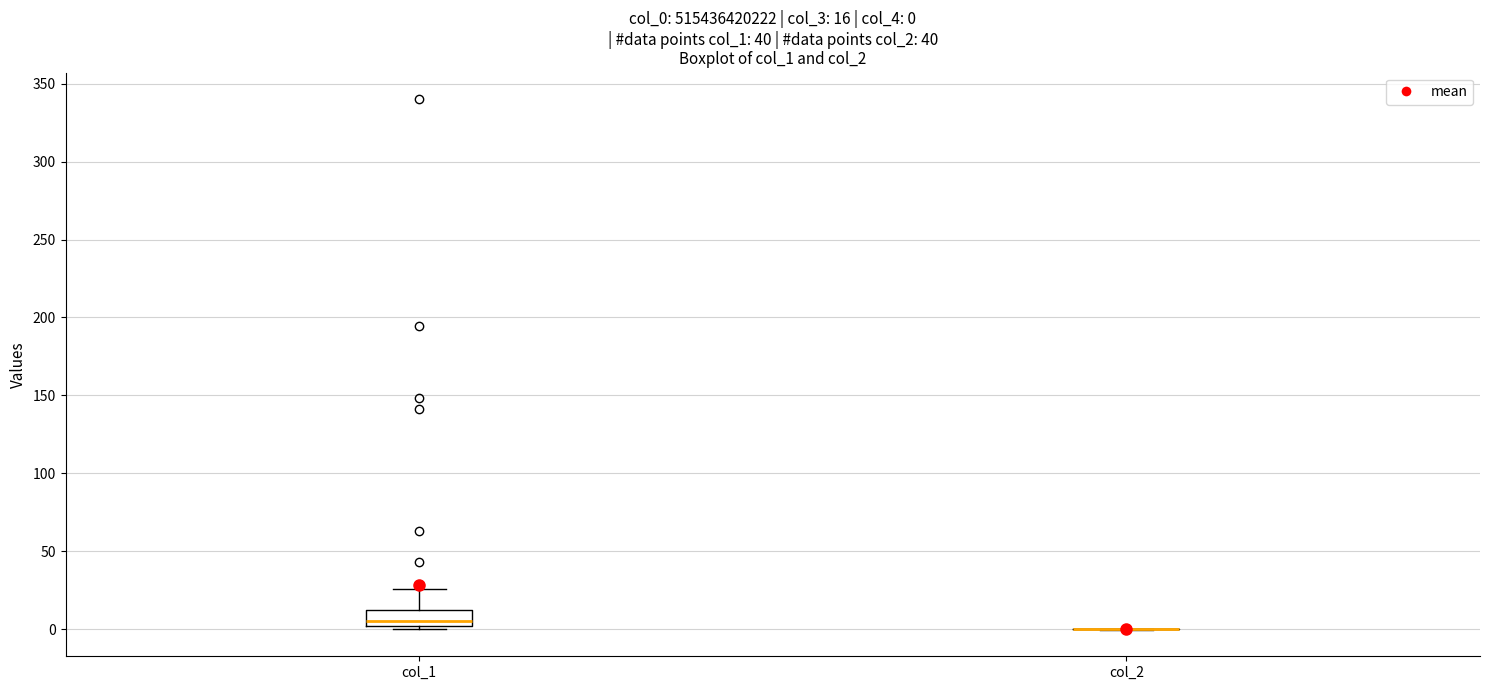

Comparing the boxes themselves (not the whiskers), which one is the tallest?

col_1